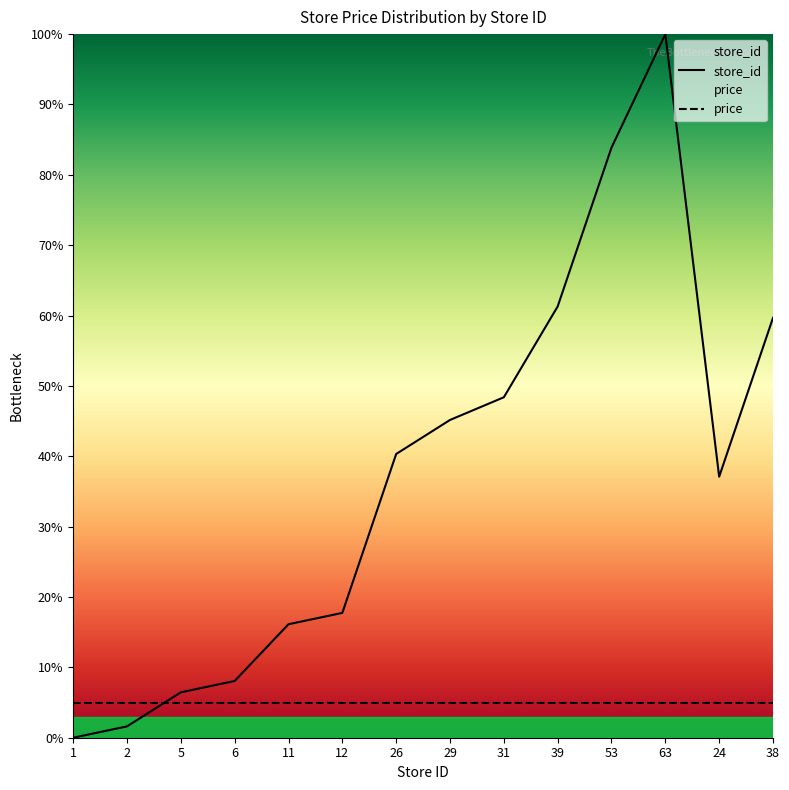

Reading left to right, list all the values displayed in this chart.

1=0.0	2=1.6	5=6.5	6=8.1	11=16.1	12=17.7	26=40.3	29=45.2	31=48.4	39=61.3	53=83.9	63=100.0	24=37.1	38=59.7